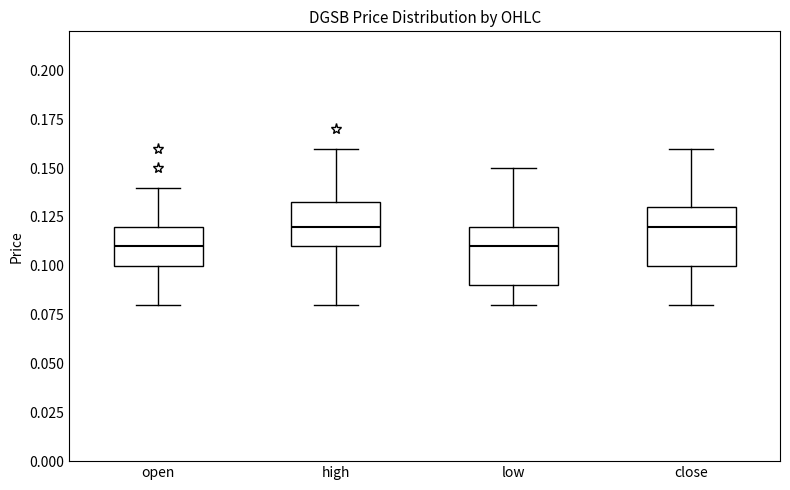

Reading left to right, read every box against the y-axis: the position of its median line, the range the box covers, and the ends of its whiskers. The values are not printed on the chart, so give them approximately, as read against the axis.

open: median 0.110, box 0.100 to 0.120, whiskers 0.080 to 0.140
high: median 0.120, box 0.110 to 0.135, whiskers 0.080 to 0.160
low: median 0.110, box 0.090 to 0.120, whiskers 0.080 to 0.150
close: median 0.120, box 0.100 to 0.130, whiskers 0.080 to 0.160